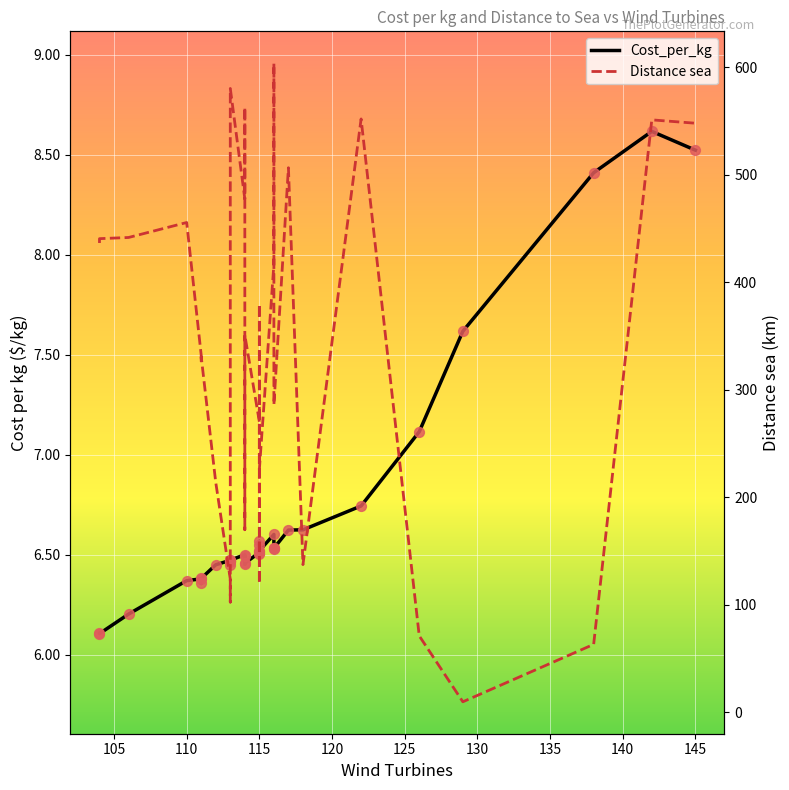

Which series has the largest total across all categories?

Distance sea